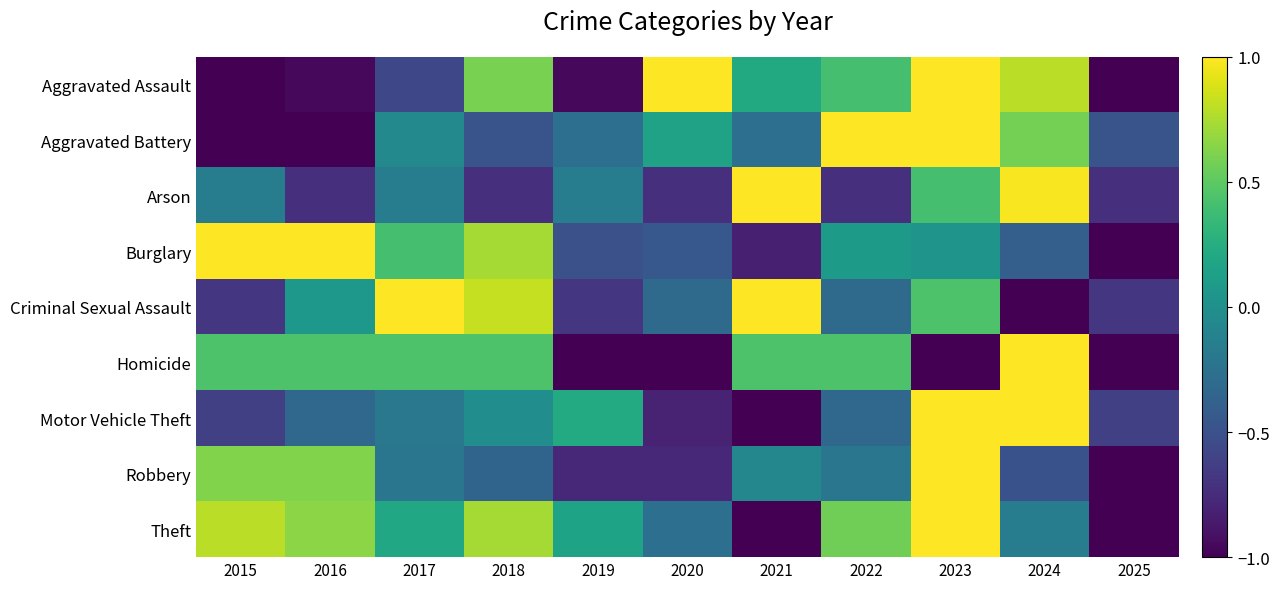

Reading left to right, transcribe all the data shown in this chart.

Aggravated Assault: 2015=-1.0	2016=-1.0	2017=-0.6	2018=0.6	2019=-1.0	2020=1.0	2021=0.2	2022=0.4	2023=1.0	2024=0.8	2025=-1.0
Aggravated Battery: 2015=-1.0	2016=-1.0	2017=-0.1	2018=-0.5	2019=-0.3	2020=0.2	2021=-0.3	2022=1.0	2023=1.0	2024=0.6	2025=-0.5
Arson: 2015=-0.2	2016=-0.7	2017=-0.2	2018=-0.7	2019=-0.2	2020=-0.7	2021=1.0	2022=-0.7	2023=0.4	2024=1.0	2025=-0.7
Burglary: 2015=1.0	2016=1.0	2017=0.4	2018=0.7	2019=-0.5	2020=-0.4	2021=-0.8	2022=0.1	2023=0.0	2024=-0.4	2025=-1.0
Criminal Sexual Assault: 2015=-0.7	2016=0.1	2017=1.0	2018=0.8	2019=-0.7	2020=-0.3	2021=1.0	2022=-0.3	2023=0.4	2024=-1.0	2025=-0.7
Homicide: 2015=0.4	2016=0.4	2017=0.4	2018=0.4	2019=-1.0	2020=-1.0	2021=0.4	2022=0.4	2023=-1.0	2024=1.0	2025=-1.0
Motor Vehicle Theft: 2015=-0.6	2016=-0.3	2017=-0.2	2018=-0.0	2019=0.2	2020=-0.8	2021=-1.0	2022=-0.3	2023=1.0	2024=1.0	2025=-0.6
Robbery: 2015=0.6	2016=0.6	2017=-0.2	2018=-0.4	2019=-0.8	2020=-0.8	2021=-0.1	2022=-0.2	2023=1.0	2024=-0.5	2025=-1.0
Theft: 2015=0.8	2016=0.6	2017=0.2	2018=0.7	2019=0.2	2020=-0.3	2021=-1.0	2022=0.6	2023=1.0	2024=-0.1	2025=-1.0